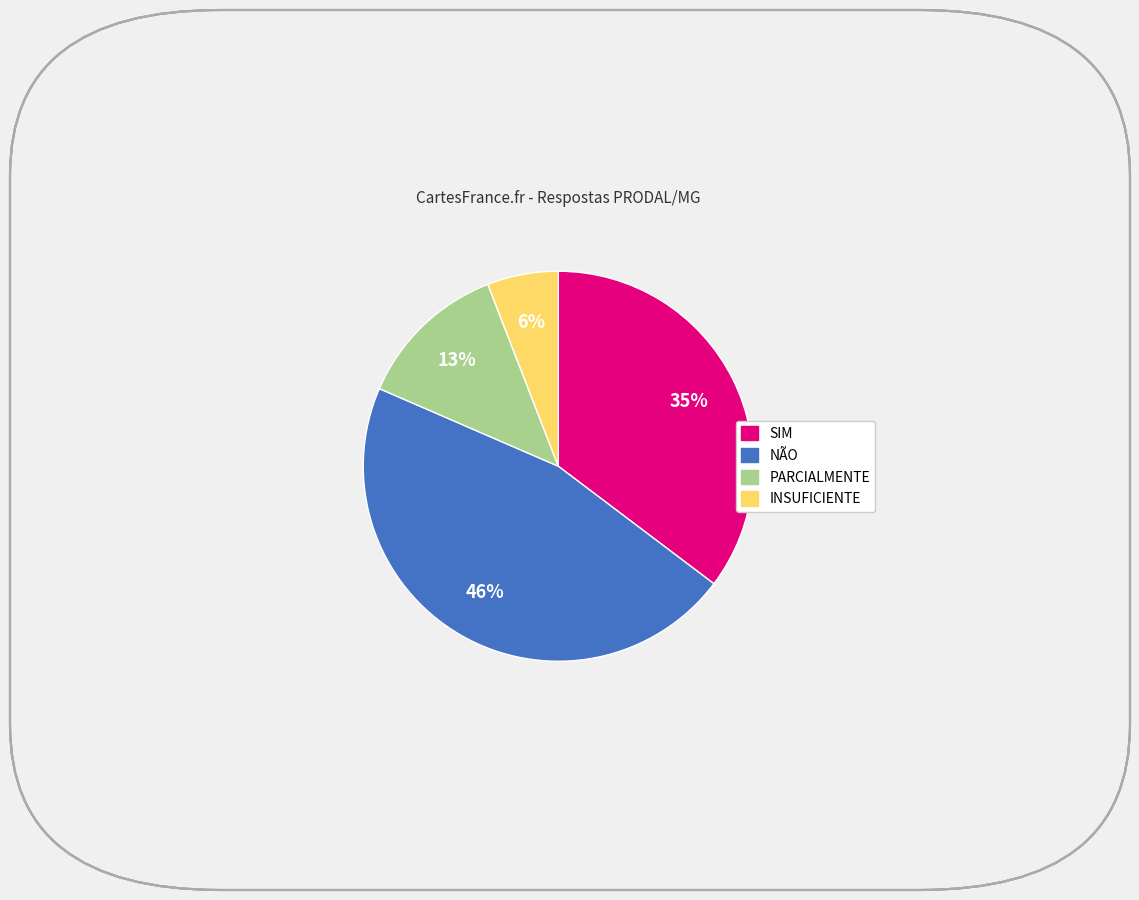

Rank the categories by value from highest to lowest.

NÃO, SIM, PARCIALMENTE, INSUFICIENTE